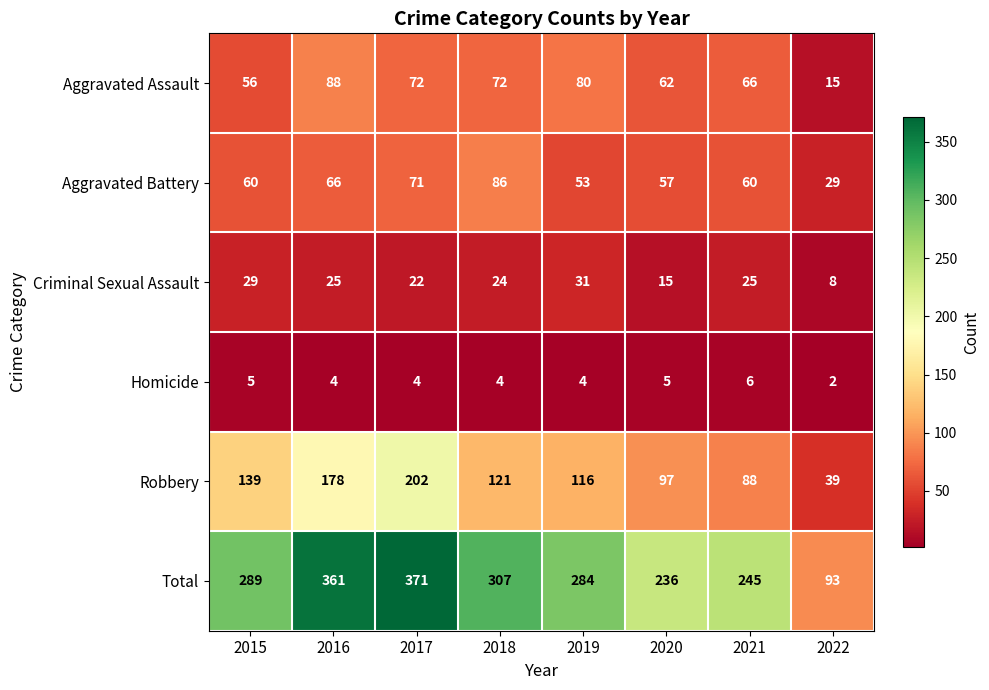

What is the lowest value of the Aggravated Assault series?

15